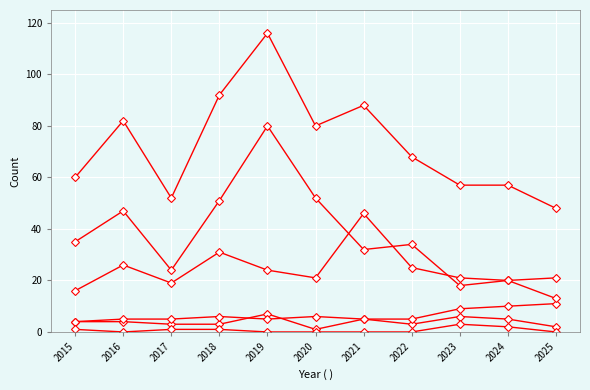

How many lines are shown in the chart?

6